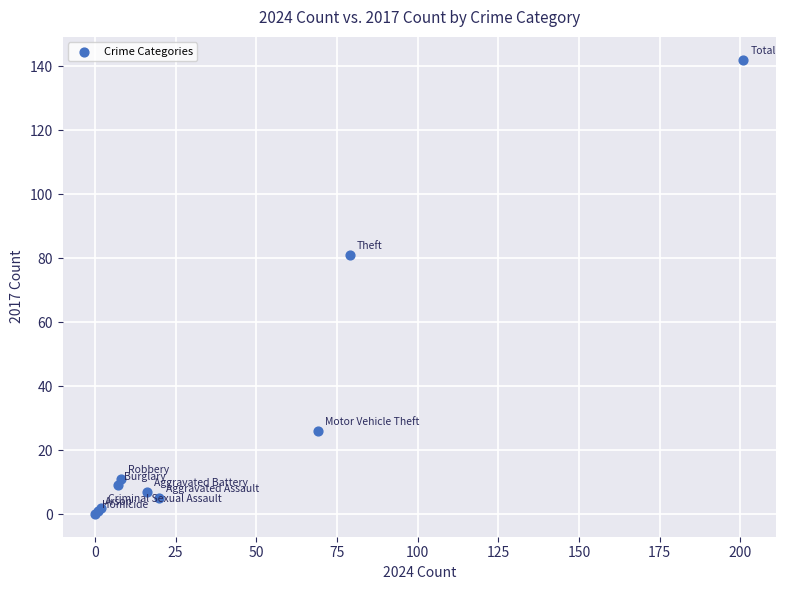

What Y value in the scatter plot is closest to 71?

81